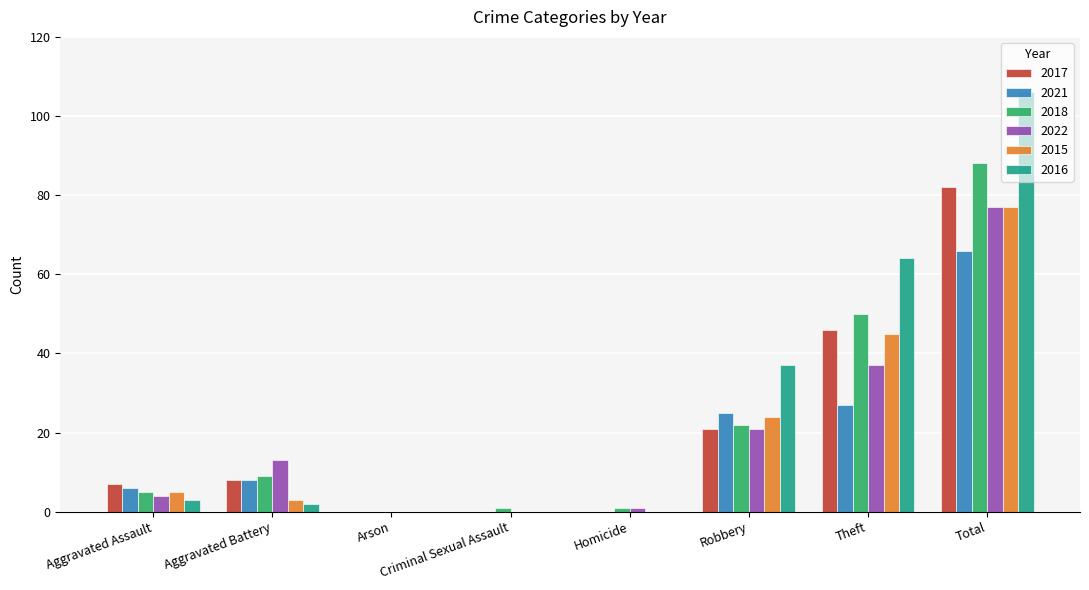

What is the maximum value shown in the chart?

106